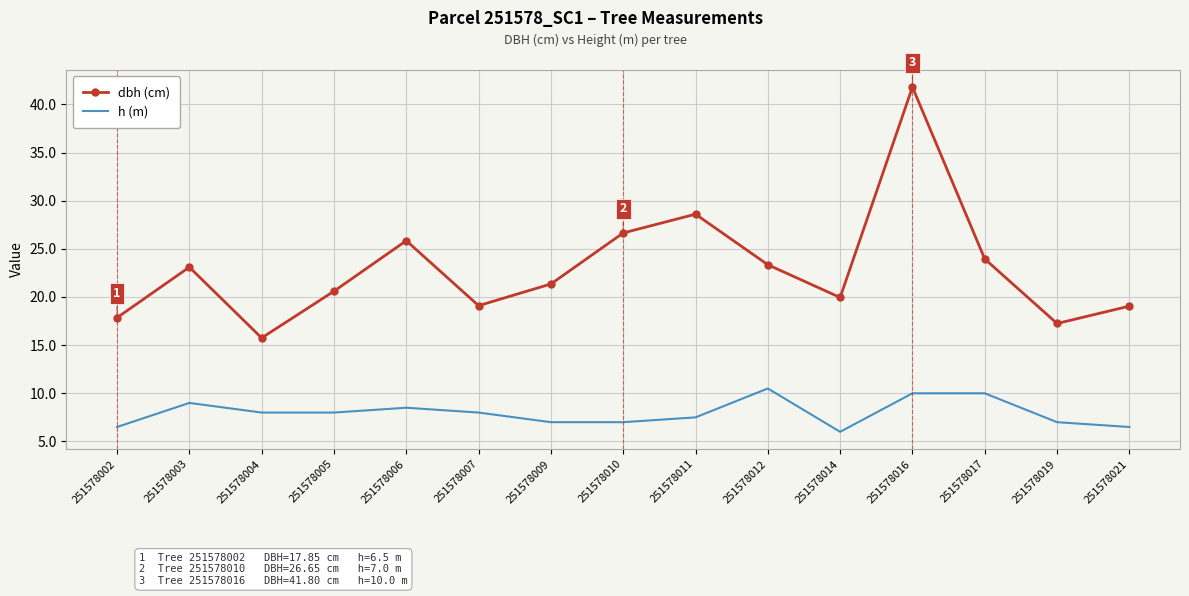

How many categories are shown in the chart?

15